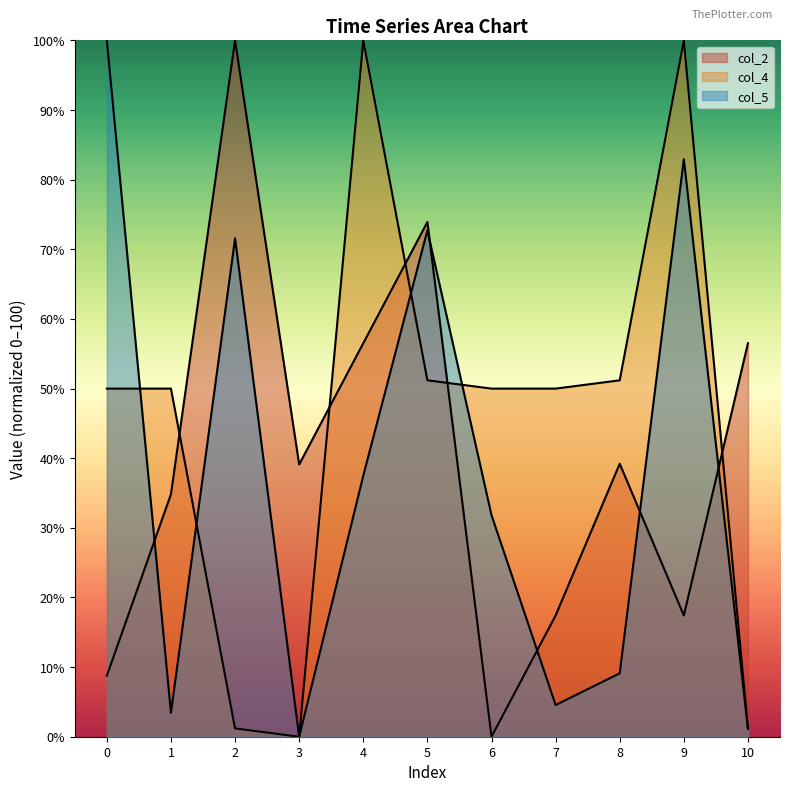

What is the spread (max minus min) of values at 4?

62.5